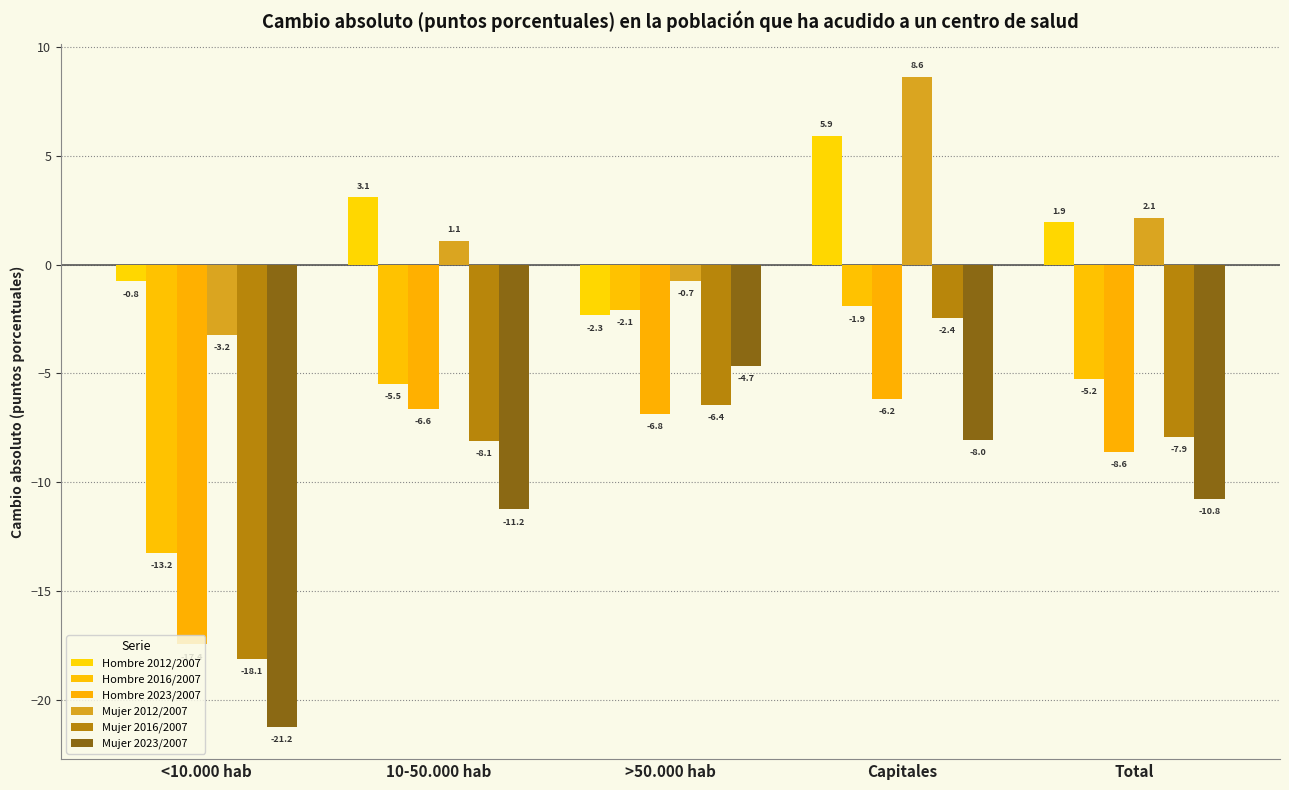

What is the value of the Mujer 2012/2007 bar at the 2nd from the left?

1.1